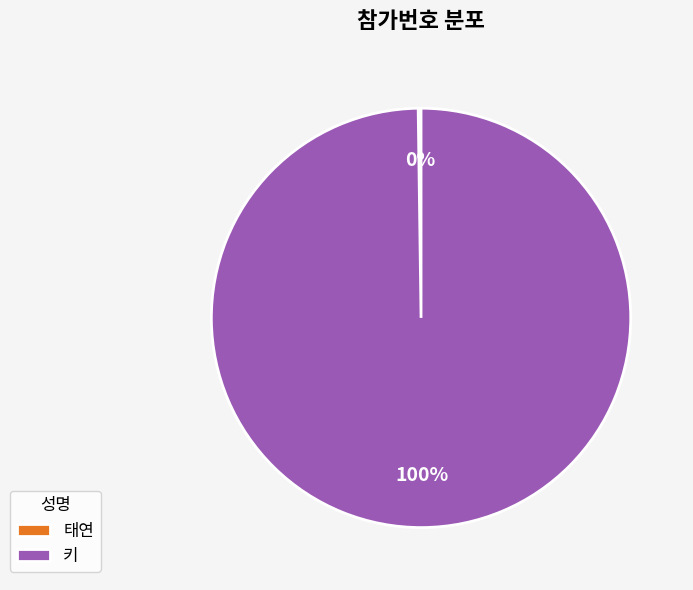

To the nearest percent, what is the difference between the largest and smallest slice percentages?

100%